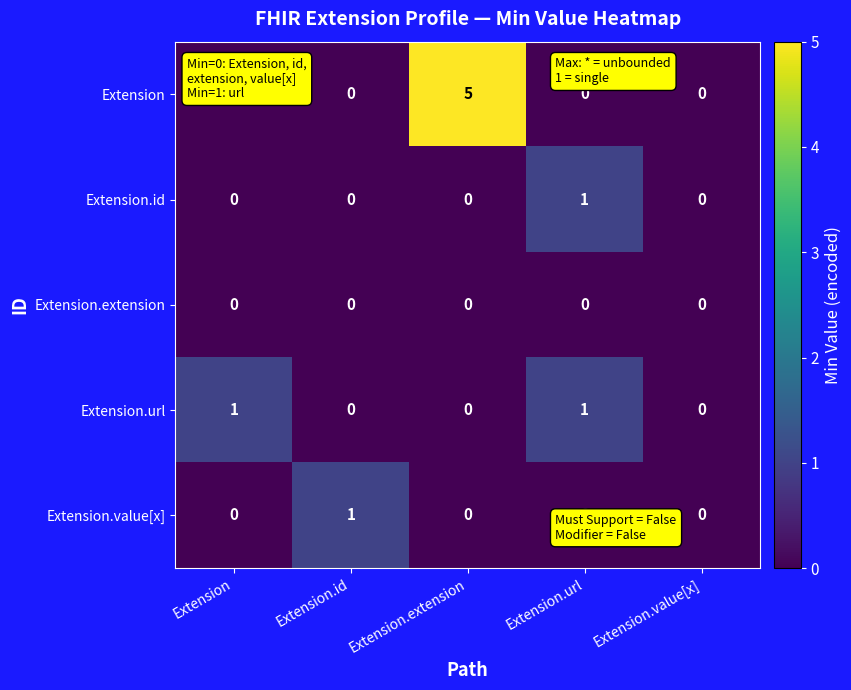

Is it true that Extension.id equals 1 at Extension.url?

True